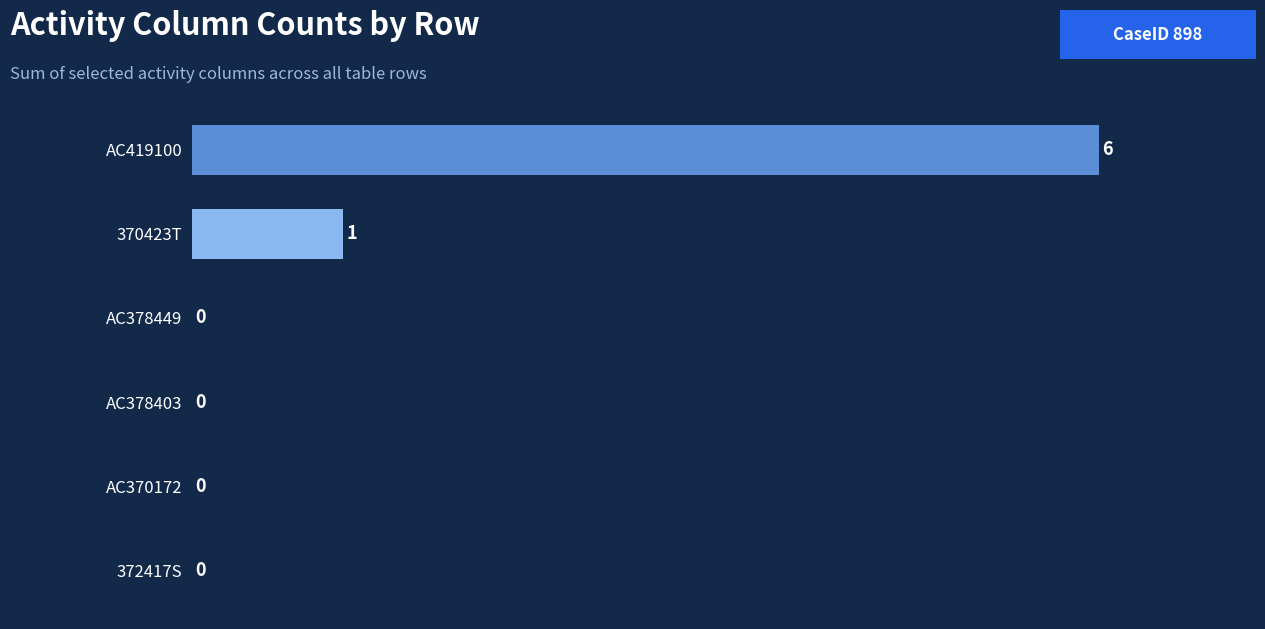

Reading top to bottom, extract all data points from this chart.

AC419100=6	370423T=1	AC378449=0	AC378403=0	AC370172=0	372417S=0